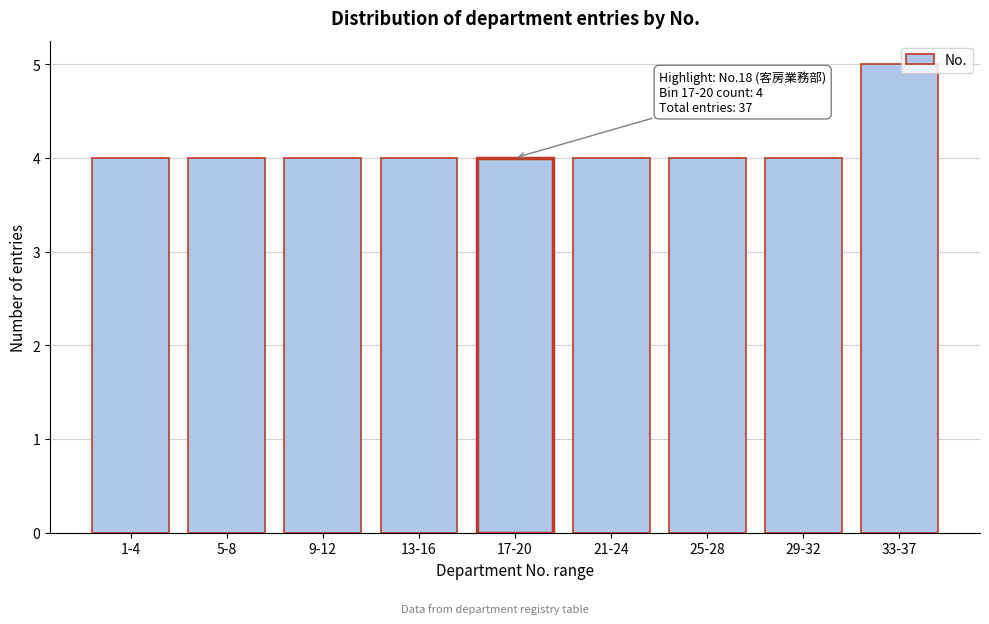

Reading left to right, list all the values displayed in this chart.

1-4=4	5-8=4	9-12=4	13-16=4	17-20=4	21-24=4	25-28=4	29-32=4	33-37=5